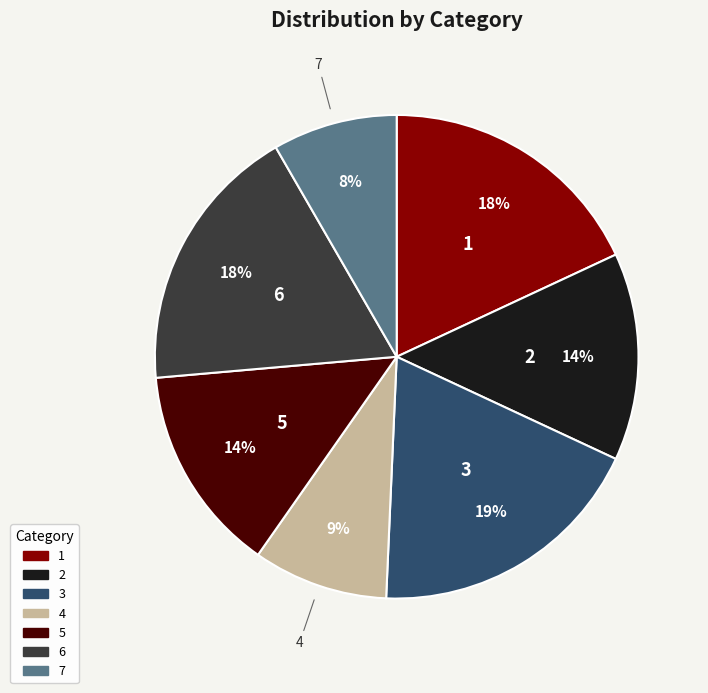

True or false: 3 accounts for 27% of the total.

False